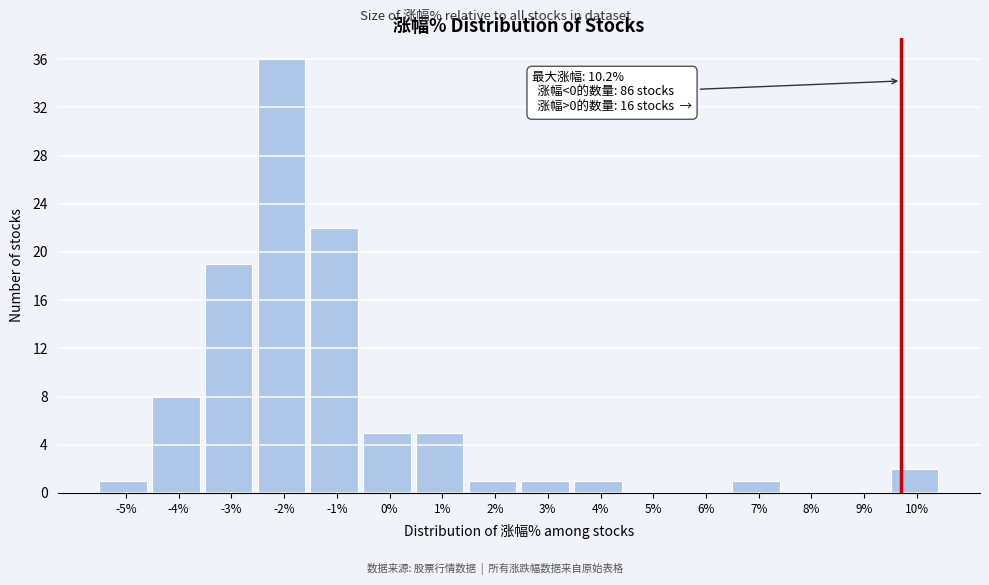

Reading right to left, extract all data points from this chart.

10%=2	9%=0	8%=0	7%=1	6%=0	5%=0	4%=1	3%=1	2%=1	1%=5	0%=5	-1%=22	-2%=36	-3%=19	-4%=8	-5%=1